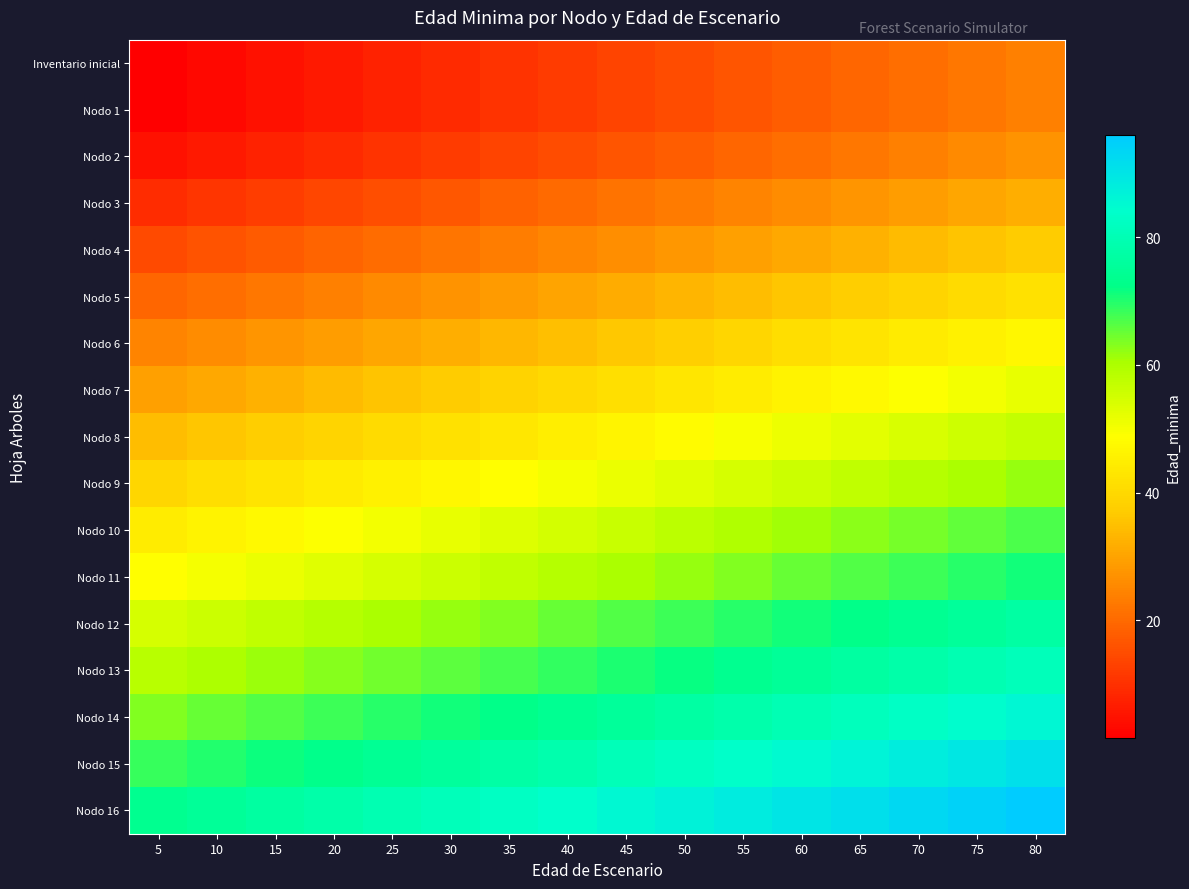

At how many categories does at least one series exceed 34?

16